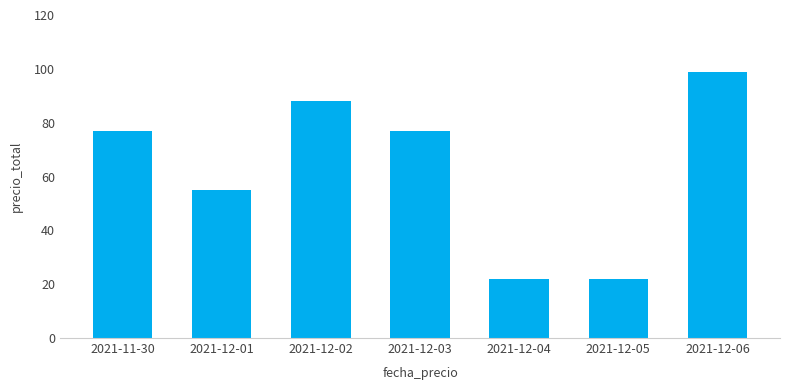

At which label is the value closest to 60?

2021-12-01